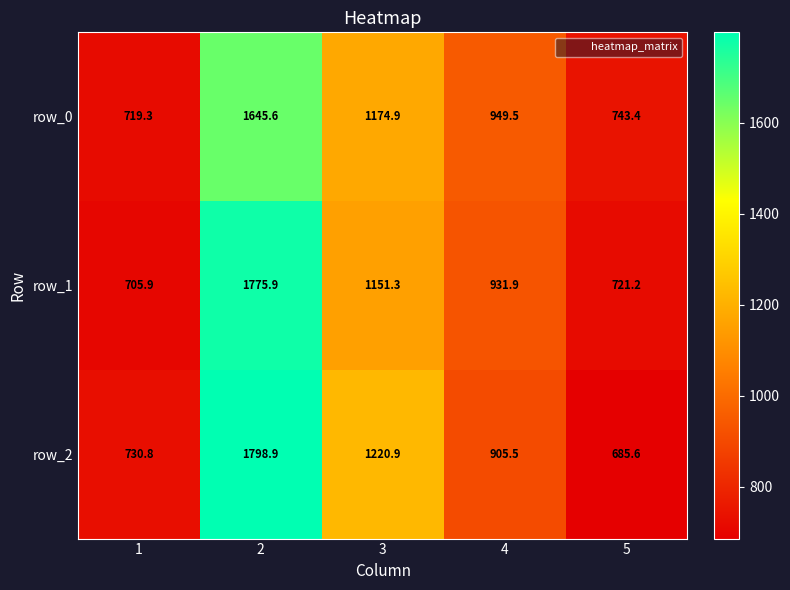

Which series has the largest range (max minus min)?

row_2